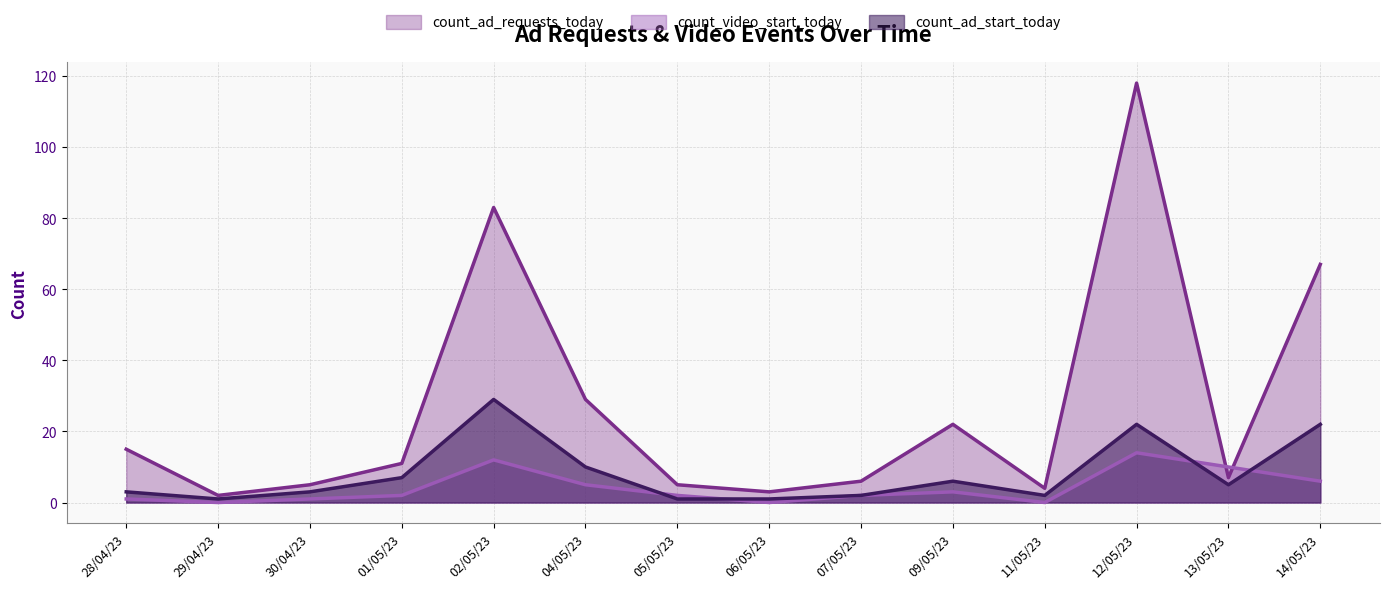

Between 11/05/23 and 07/05/23, which is larger?

07/05/23